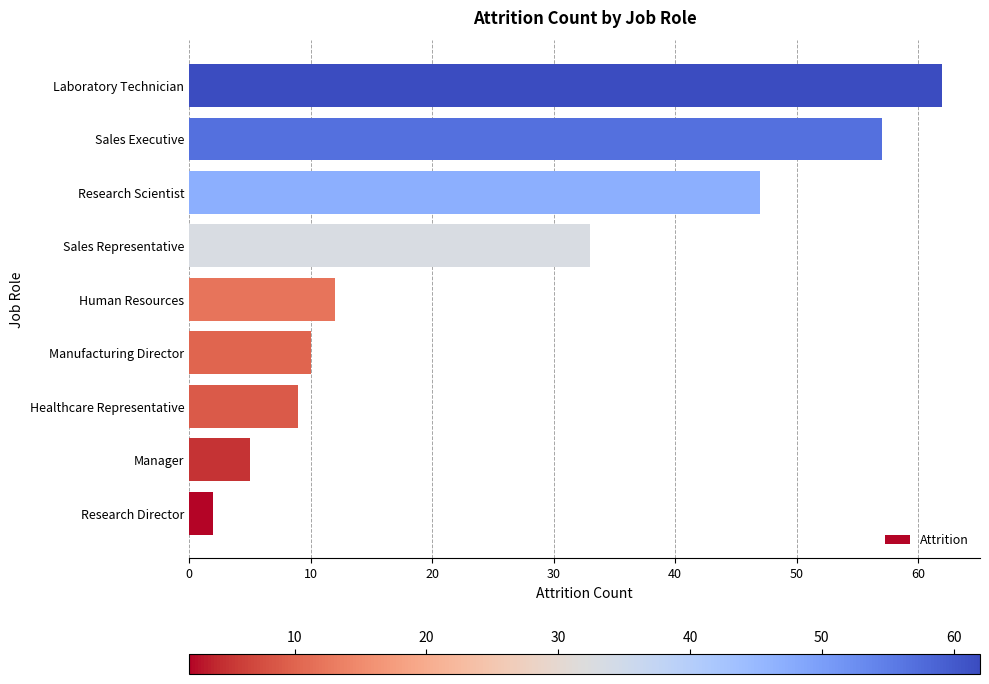

The chart shows a value of 62 at Laboratory Technician. True or false?

True